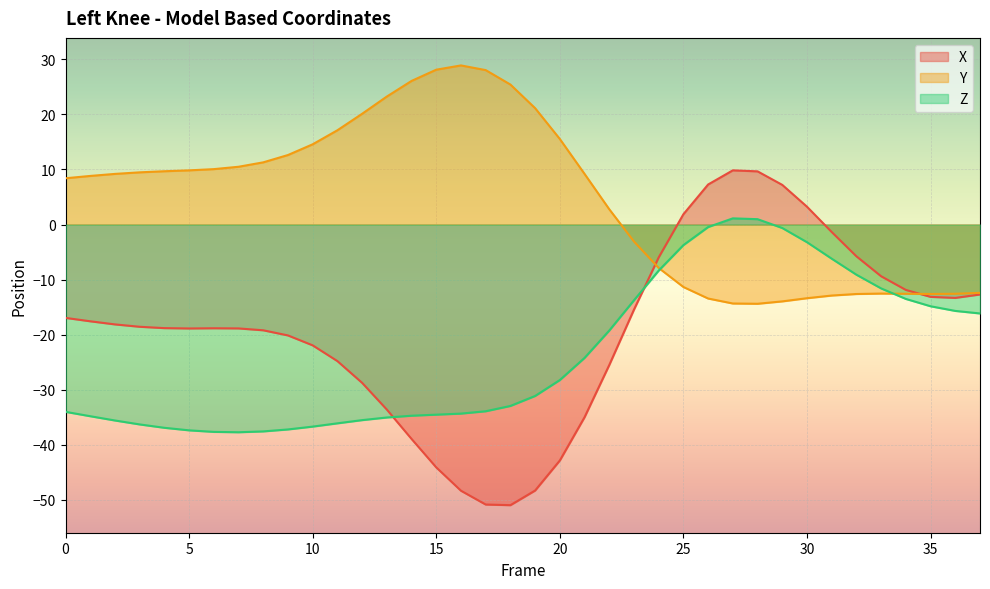

Does the chart display data point markers on the line(s)?

No